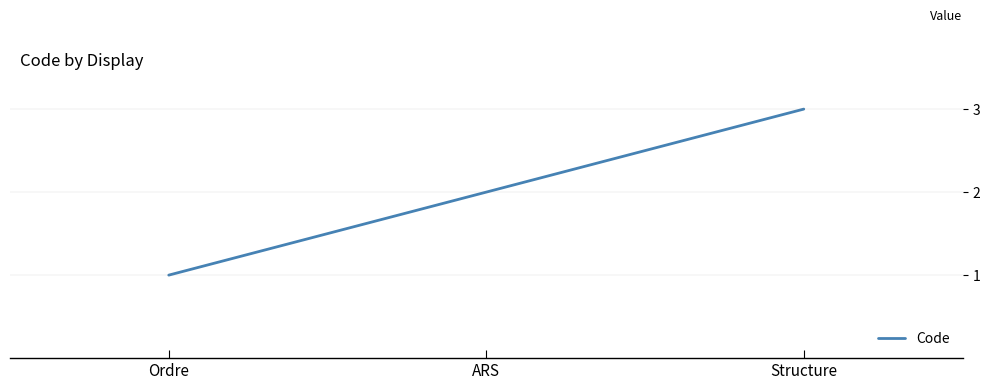

Rank the categories by value from lowest to highest.

Ordre, ARS, Structure